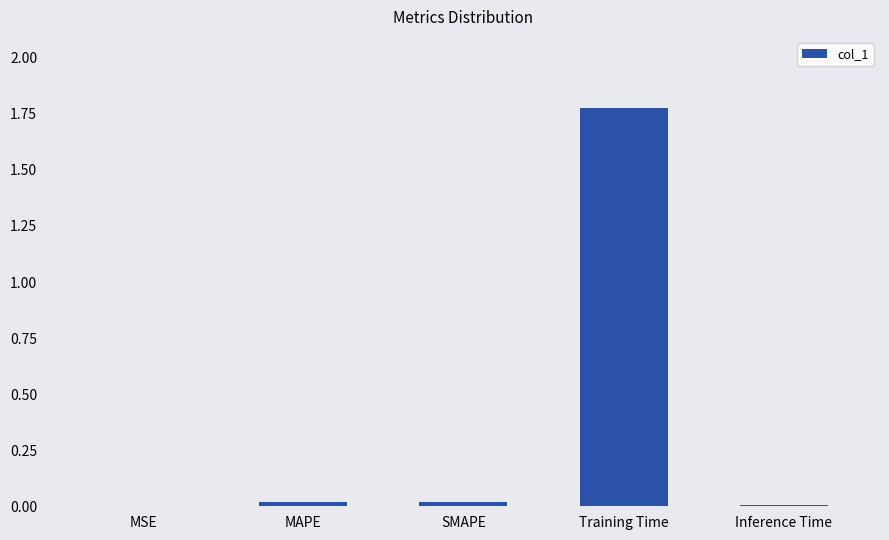

At which category does the chart reach its peak across all series?

Training Time